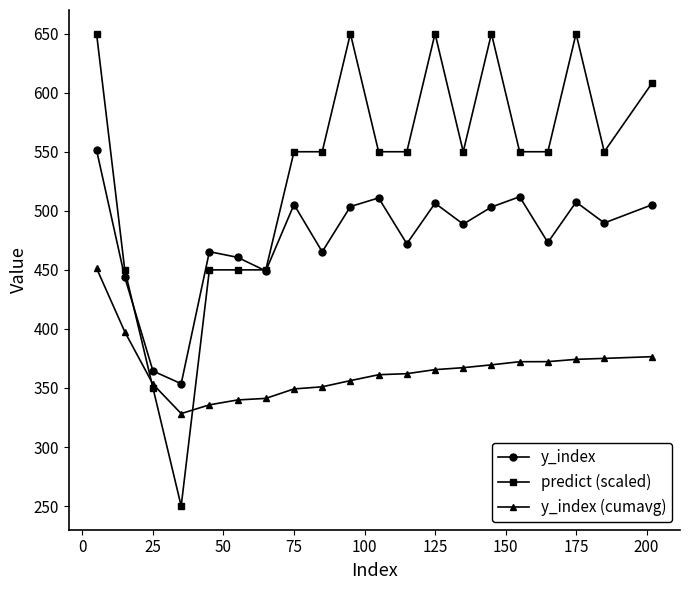

What is the difference between the maximum and minimum values in the y_index (cumavg) series?

123.1